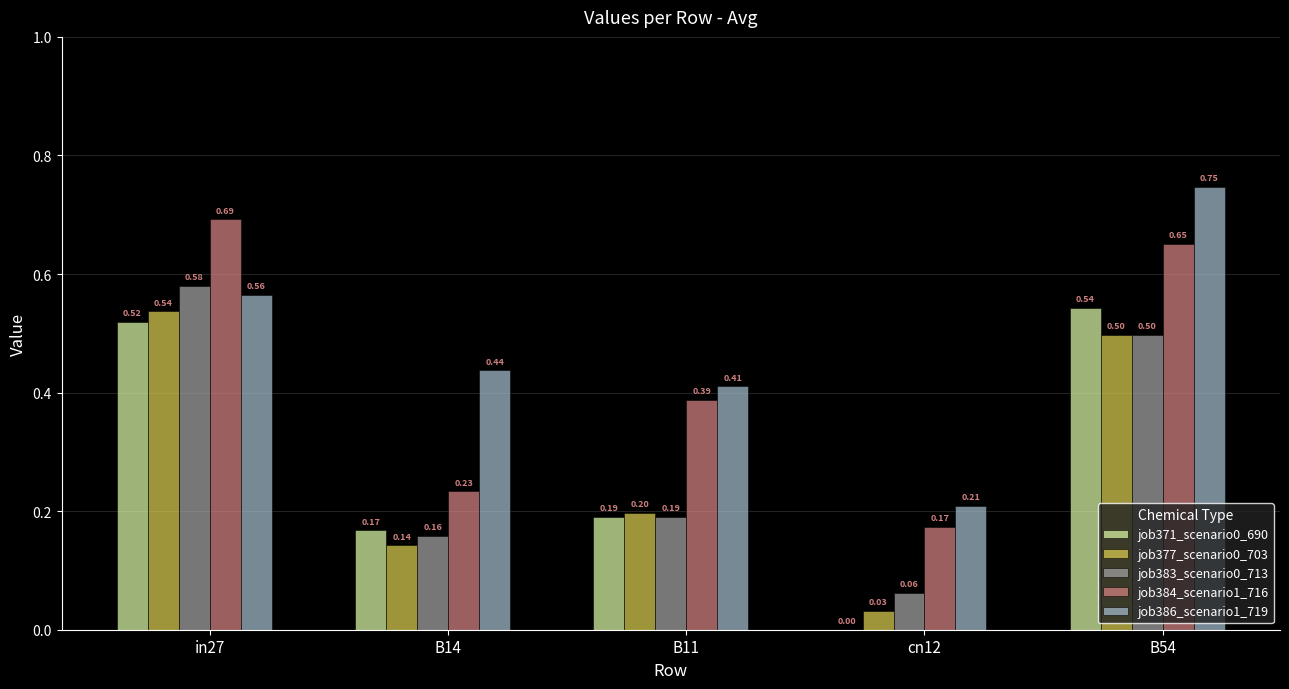

What is the sum of the job384_scenario1_716 values at cn12 and in27?

0.9